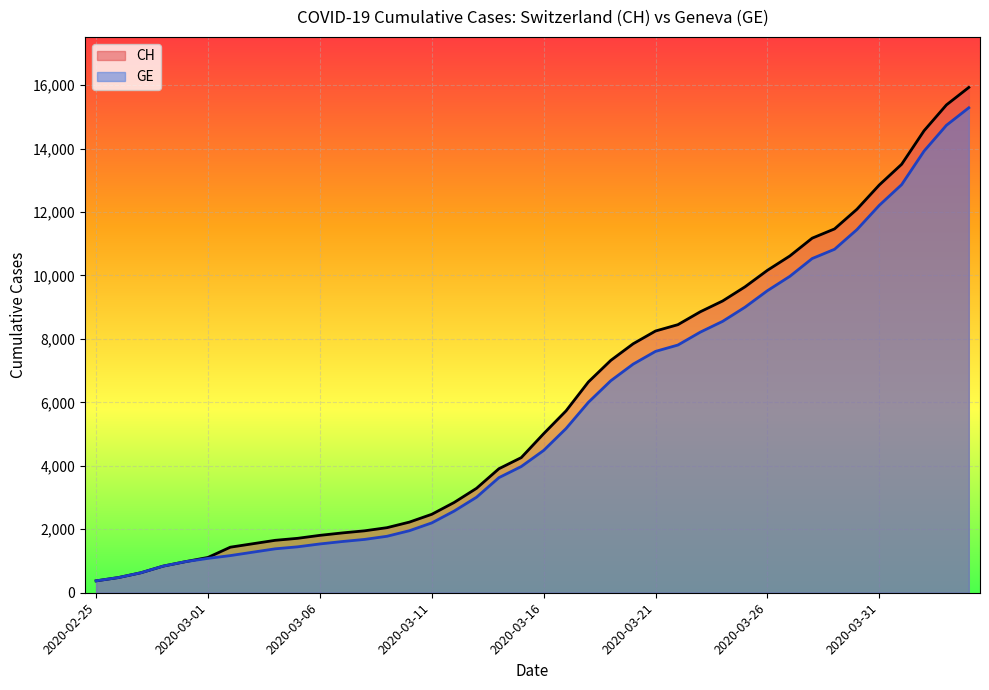

List the series in order of their overall mean, lowest first.

GE, CH